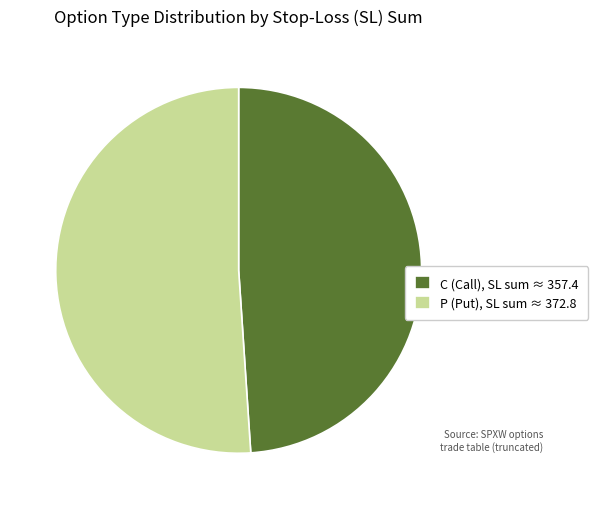

Between P (Put), SL sum ≈ 372.8 and C (Call), SL sum ≈ 357.4, which is larger?

P (Put), SL sum ≈ 372.8